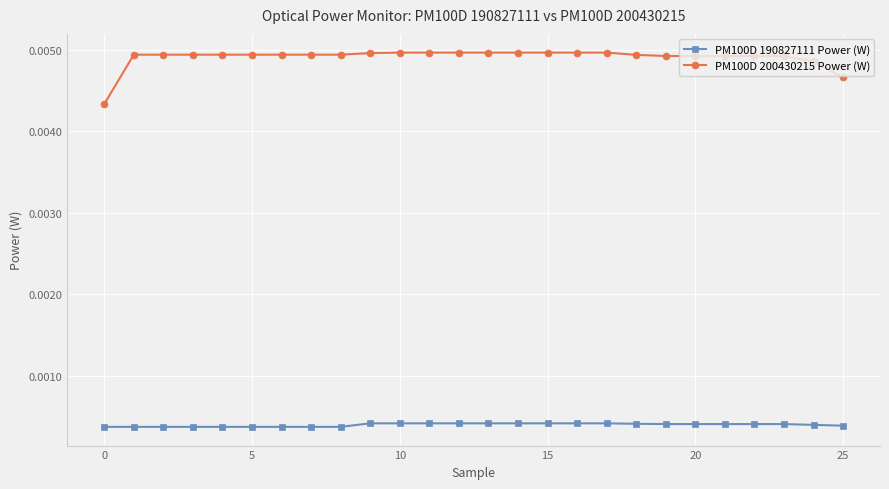

Rank the series by their maximum value, from highest to lowest.

PM100D 200430215 Power (W), PM100D 190827111 Power (W)